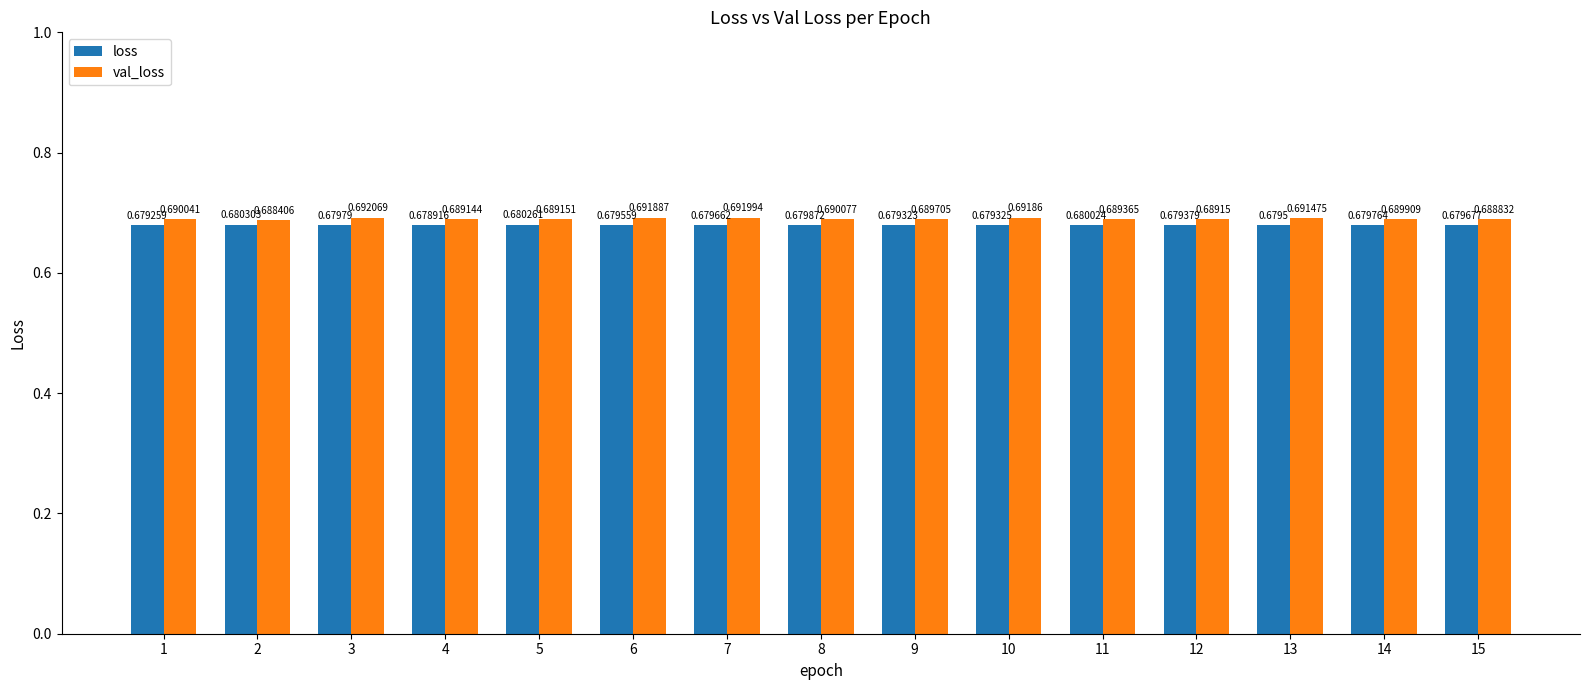

What is the sum of all loss values?

10.2